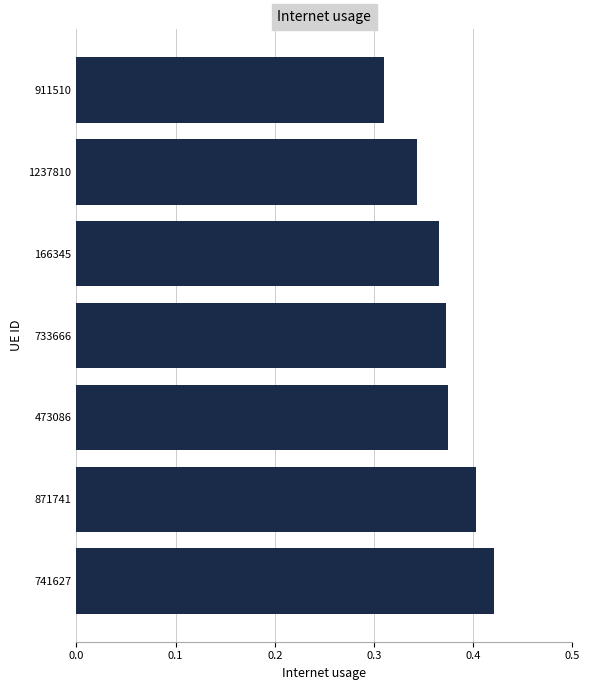

Between 911510 and 166345, which is larger?

166345